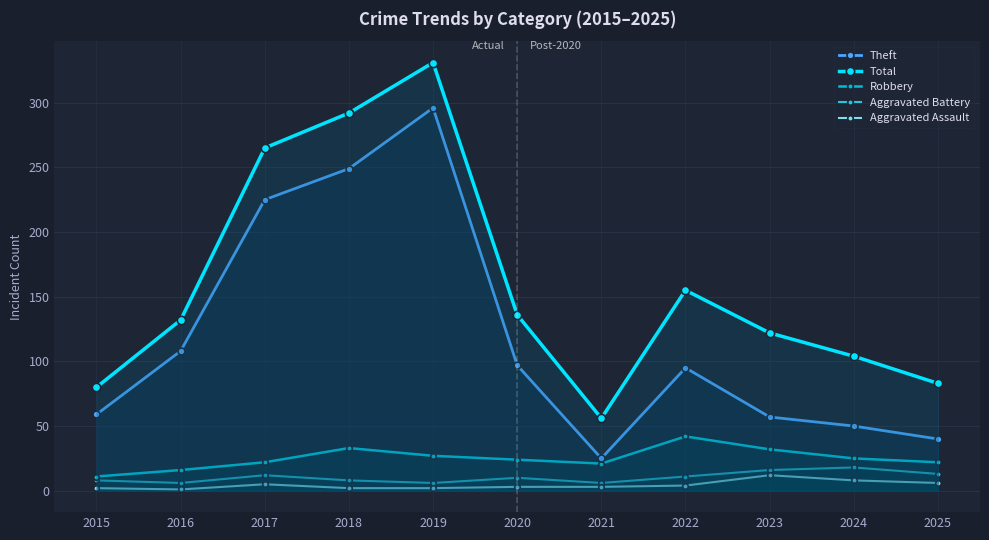

What is the value of the Theft point at the 2nd from the left?

108